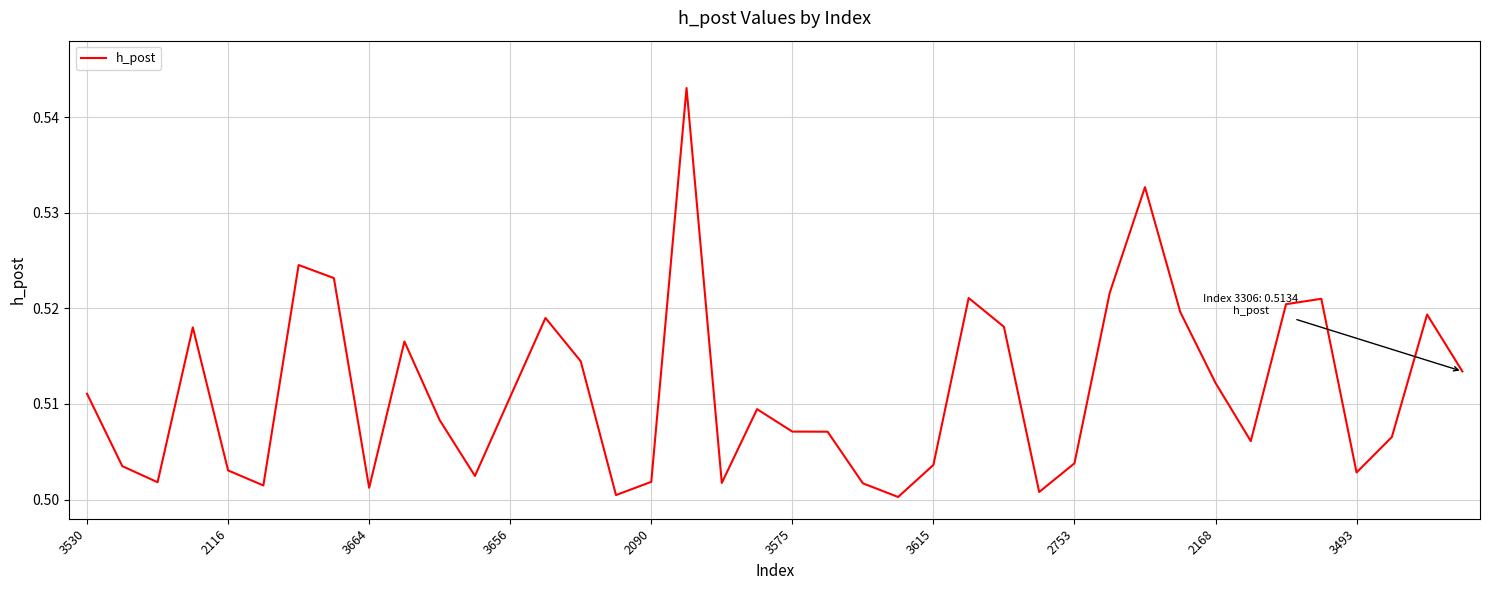

Does the chart display data point markers on the line(s)?

No